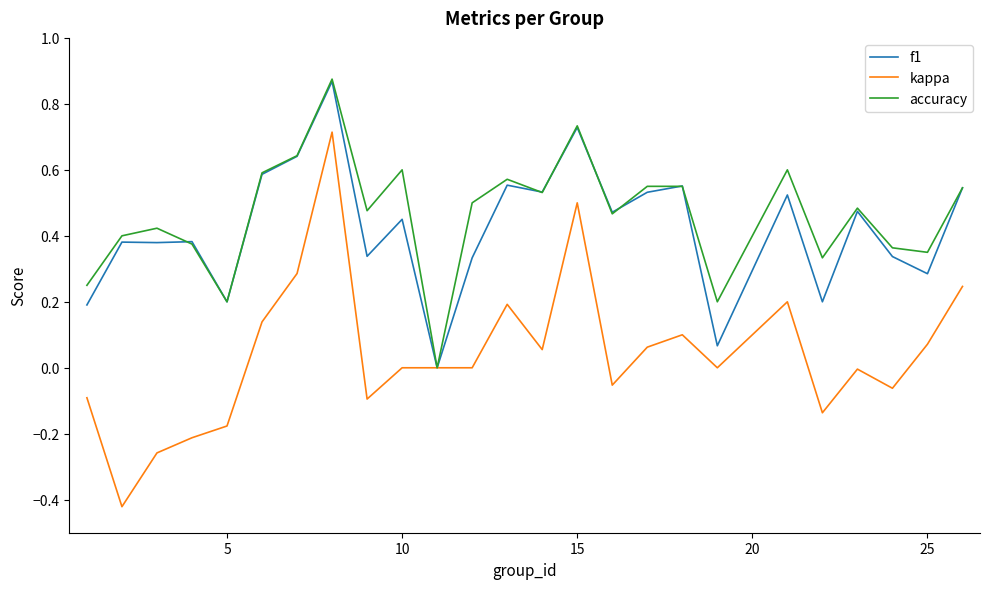

Is this an area chart (filled region under the line)?

No